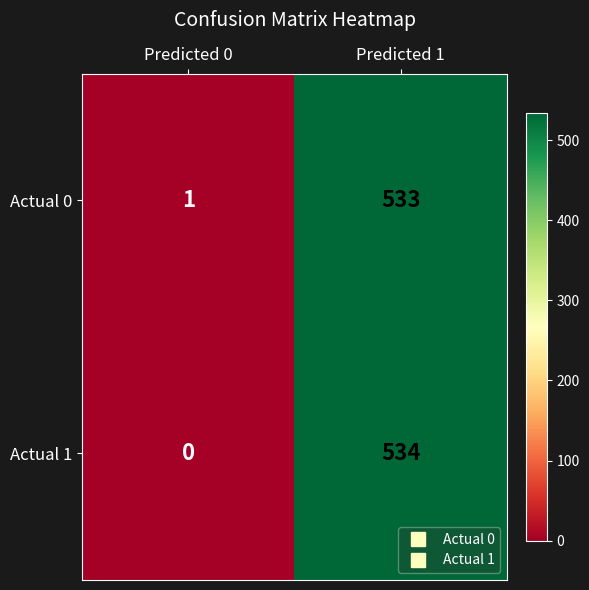

List the series in order of their peak value, highest first.

Actual 1, Actual 0